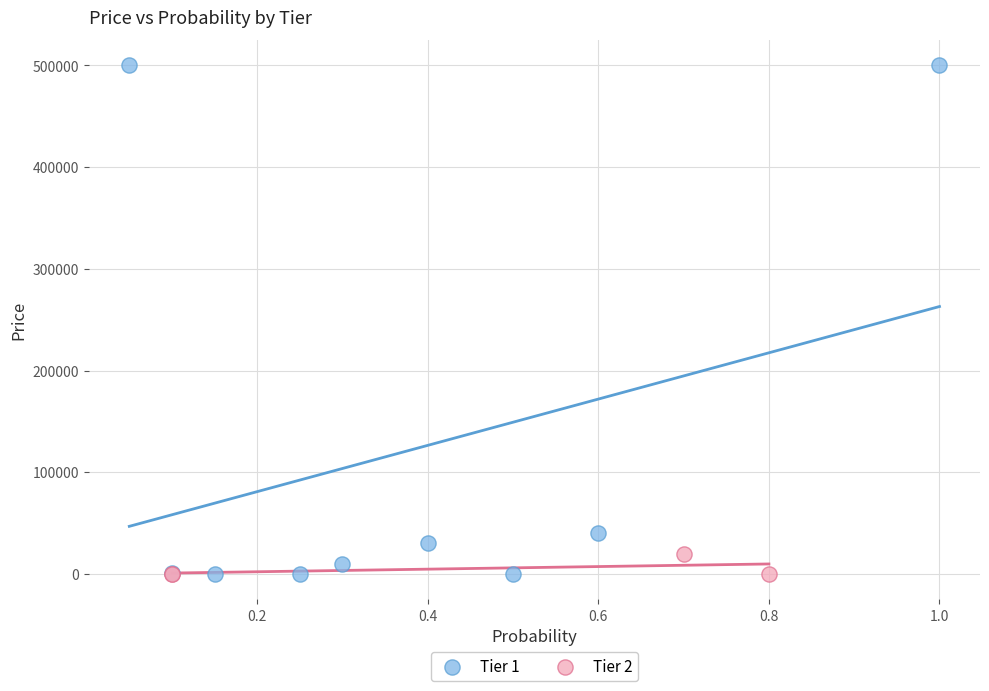

Which series has the largest Y range (max minus min)?

Tier 1